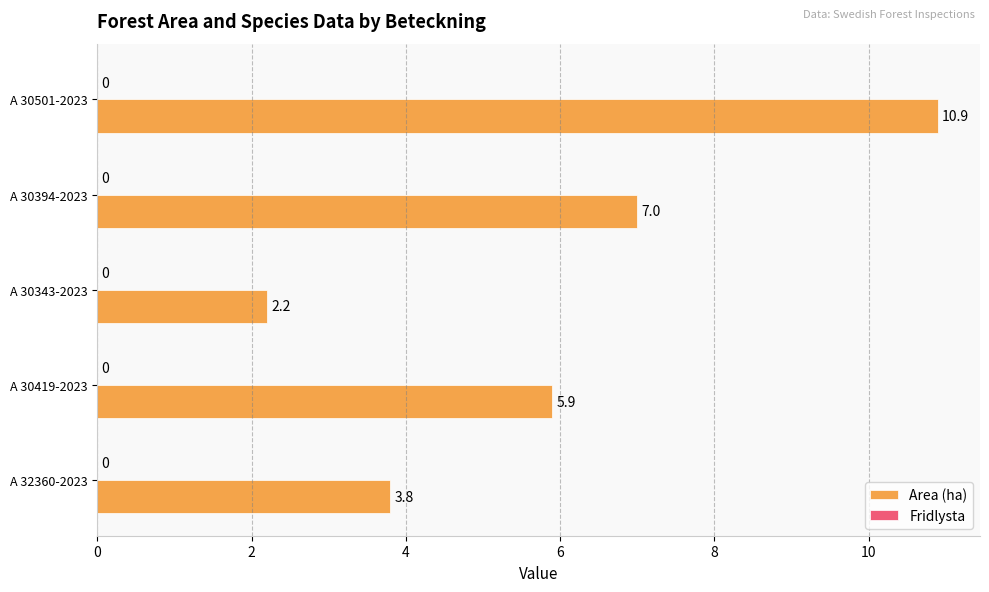

Which has a higher value, A 30419-2023 or A 30343-2023?

A 30419-2023